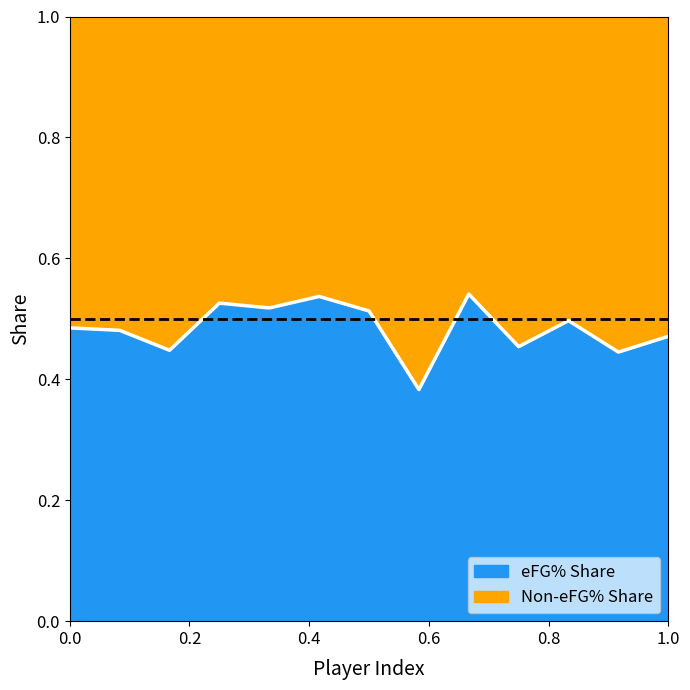

Does the chart have visible grid lines?

No